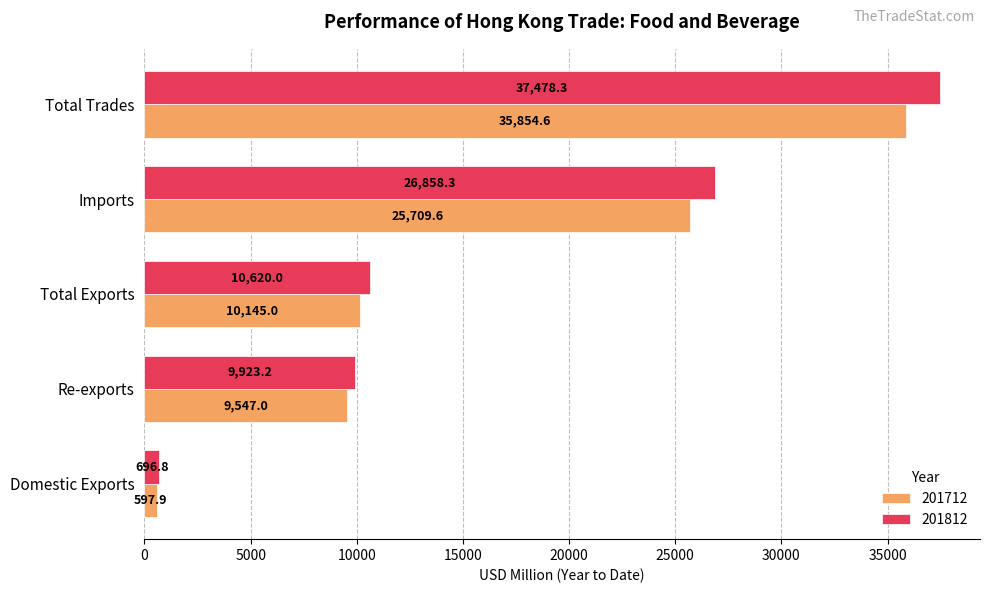

Where is 201812 nearest to the value 19087?

Imports